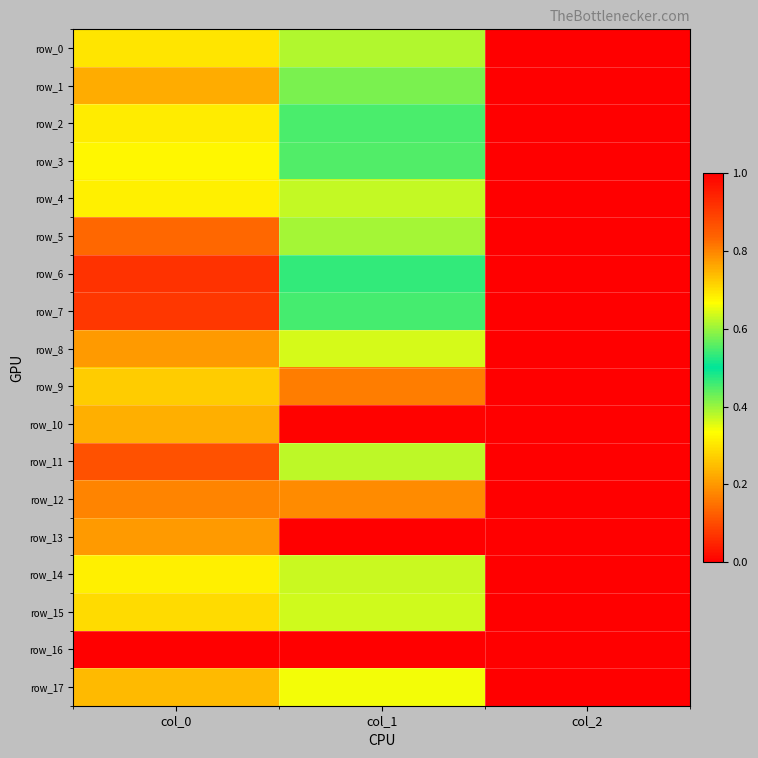

At which category is the sum across all series the highest?

col_0